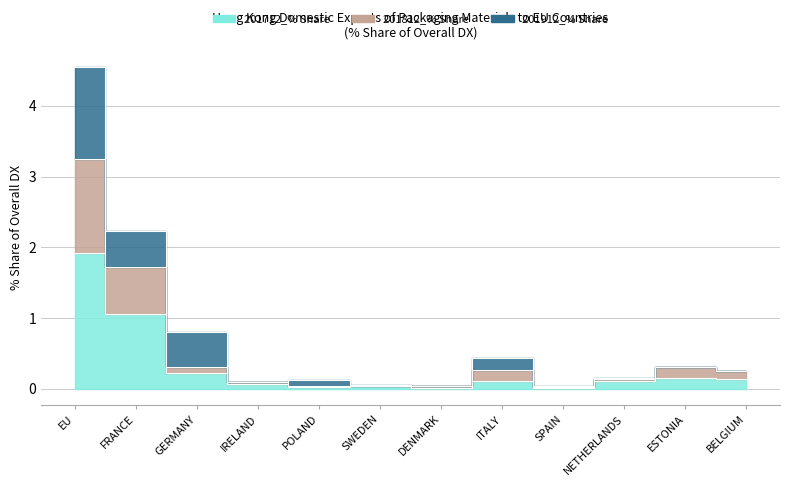

How many data points does each series have?

12